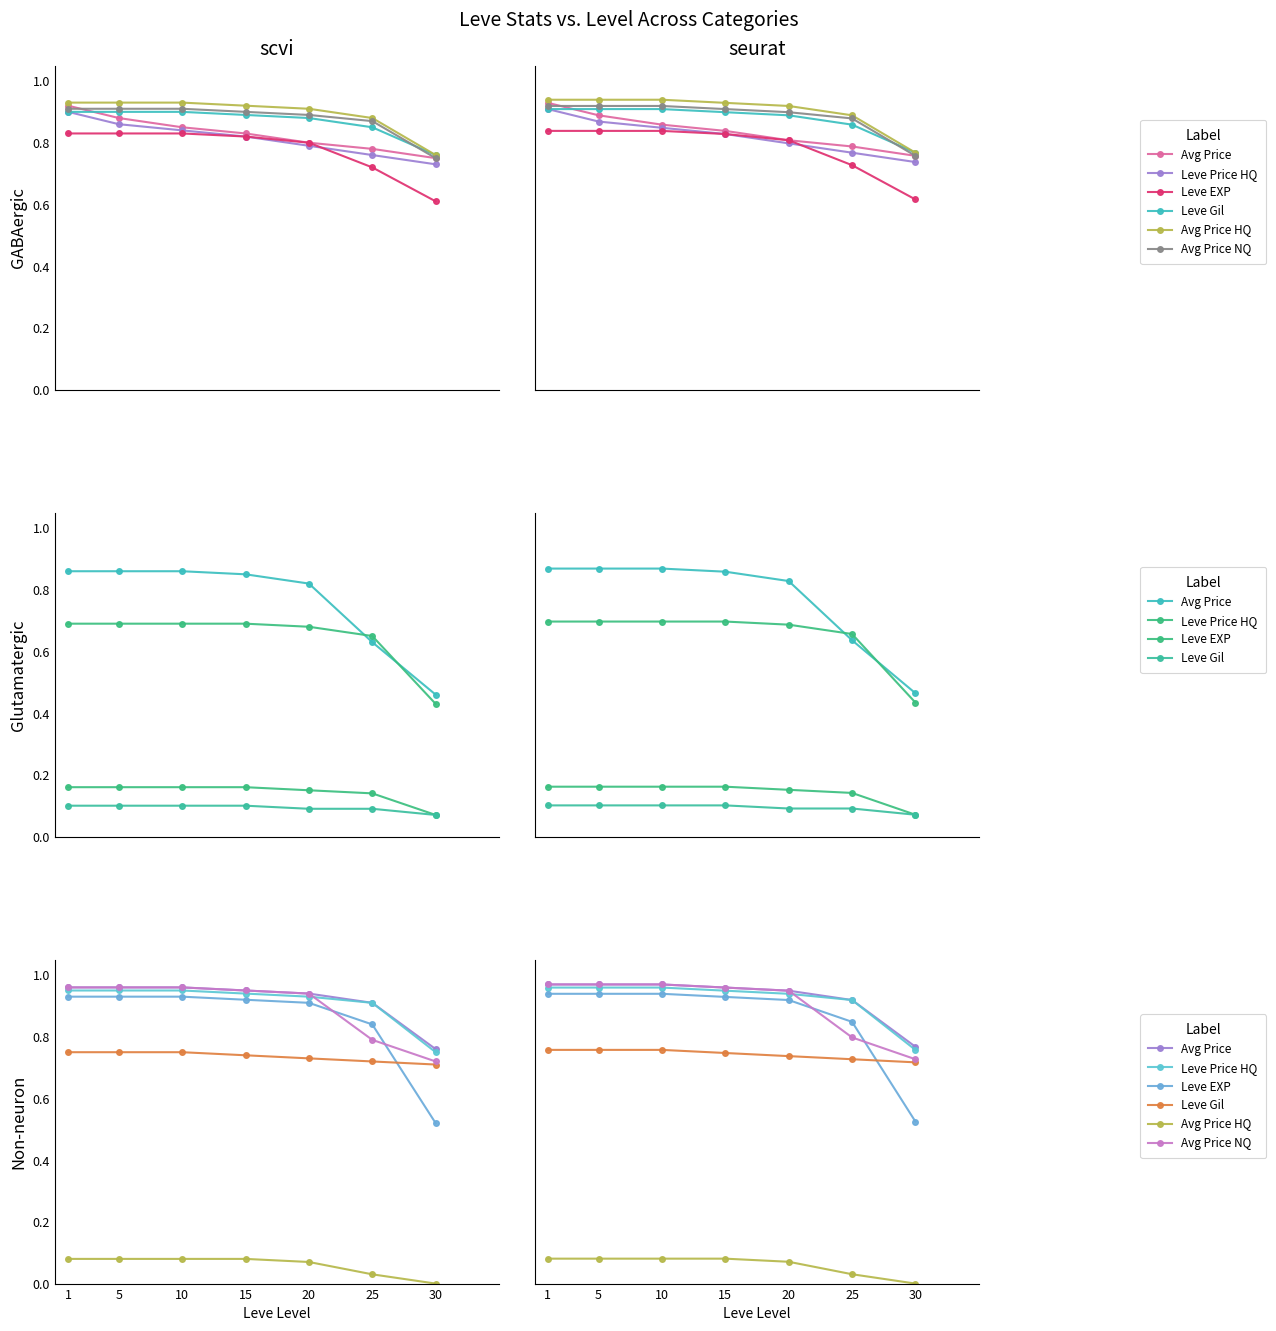

True or false: Leve EXP and Avg Price HQ intersect in this chart.

False